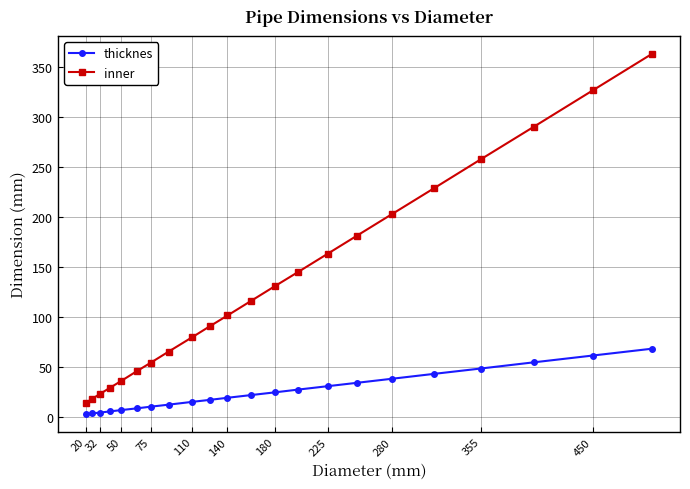

True or false: inner has more than 2 interior local peaks.

False